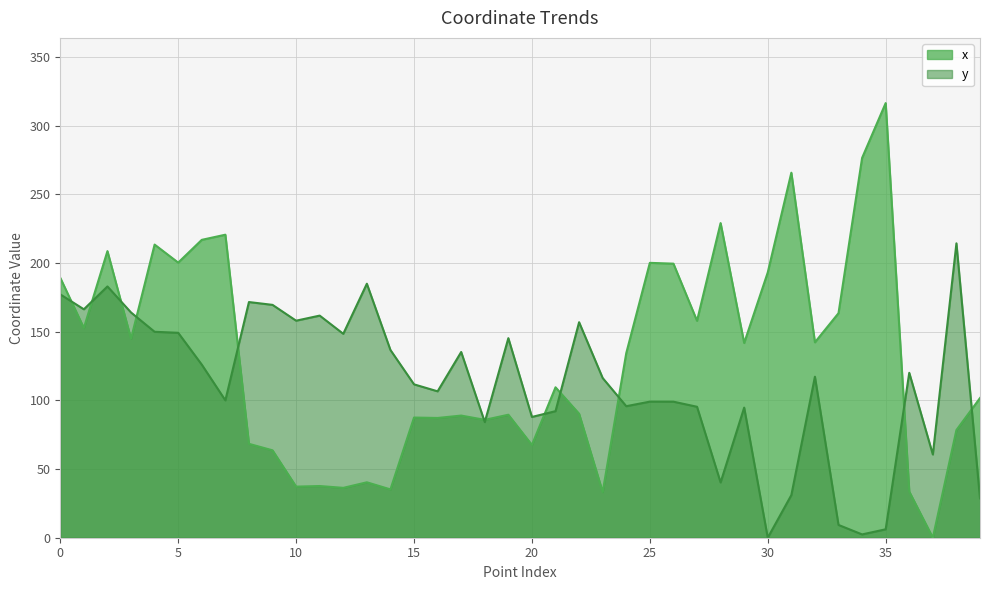

What are all the series names shown in the legend?

x, y